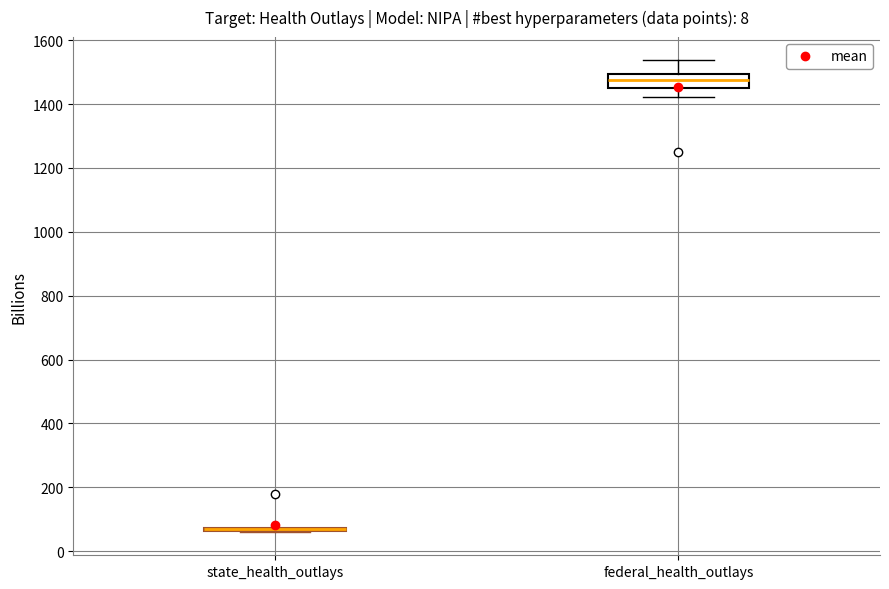

Reading left to right, transcribe this box plot: for each box, give where its median line is, the range the box spans, and where its two whiskers end, as read against the y-axis. The values are not printed on the chart, so give them approximately, as read against the axis.

state_health_outlays: box collapsed to a line at 60, whiskers 60 to 80
federal_health_outlays: median 1480, box 1460 to 1500, whiskers 1420 to 1540